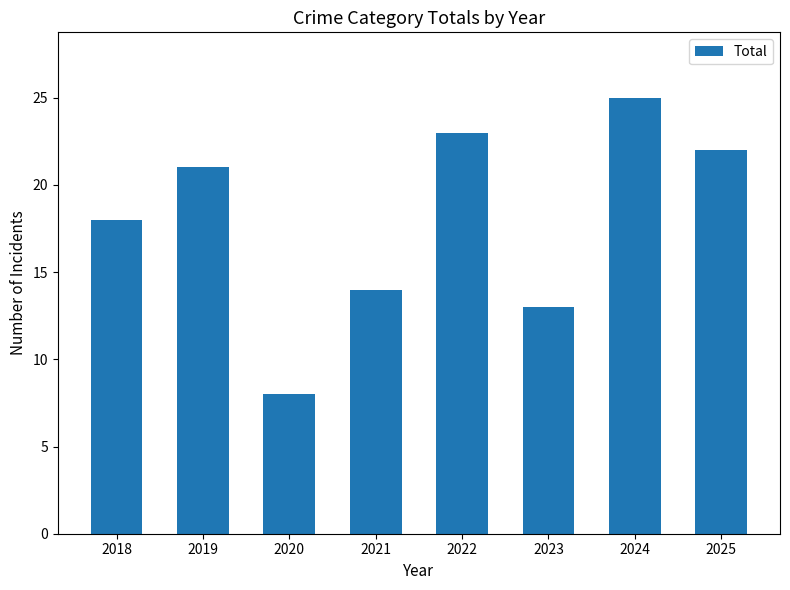

Reading left to right, transcribe all the data shown in this chart.

18	21	8	14	23	13	25	22